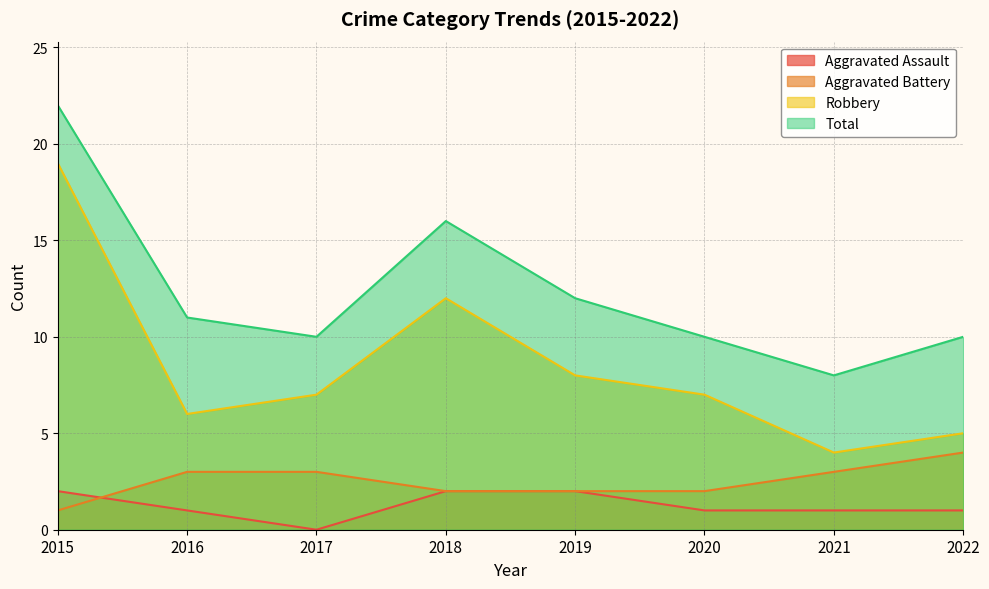

Does the chart have visible grid lines?

Yes